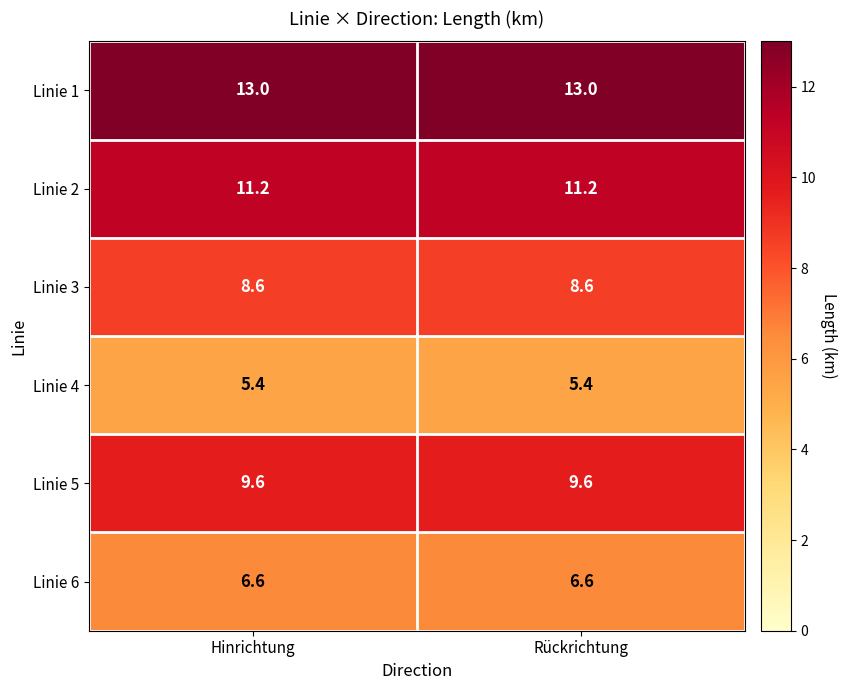

Is the value of Linie 6 at Hinrichtung greater than the value of Linie 1 at Hinrichtung?

No